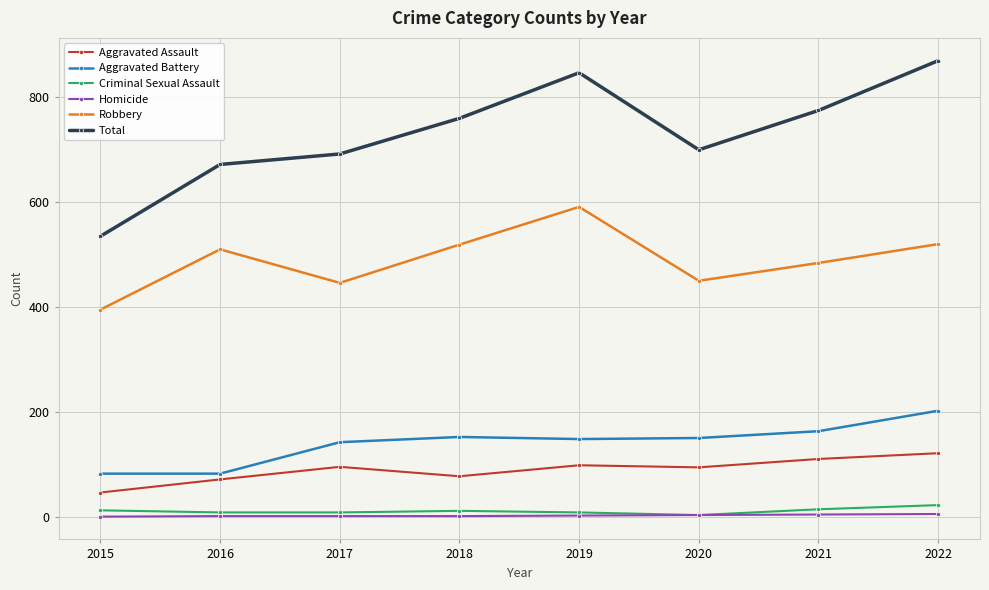

What is the difference between the maximum and minimum values in the Aggravated Battery series?

120